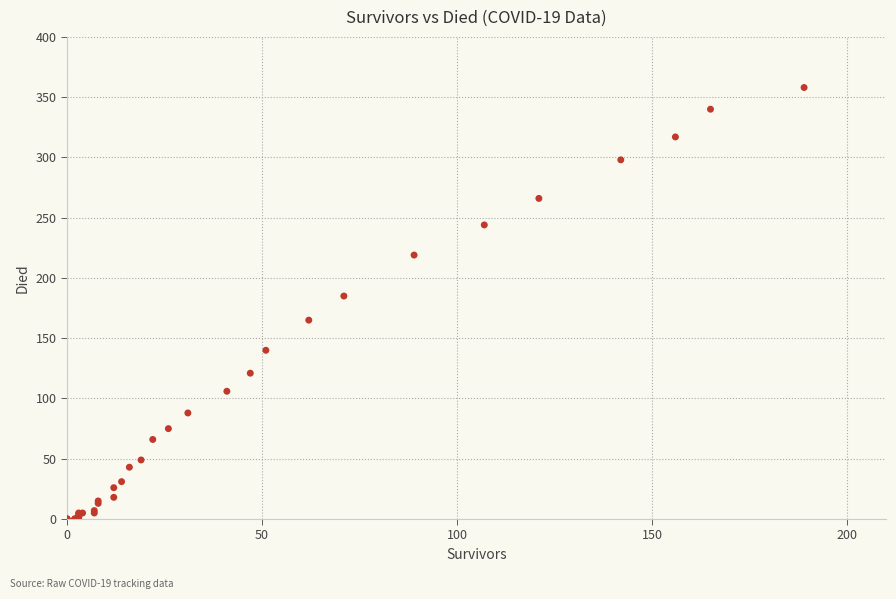

What Y value in the scatter plot is closest to 179?

185